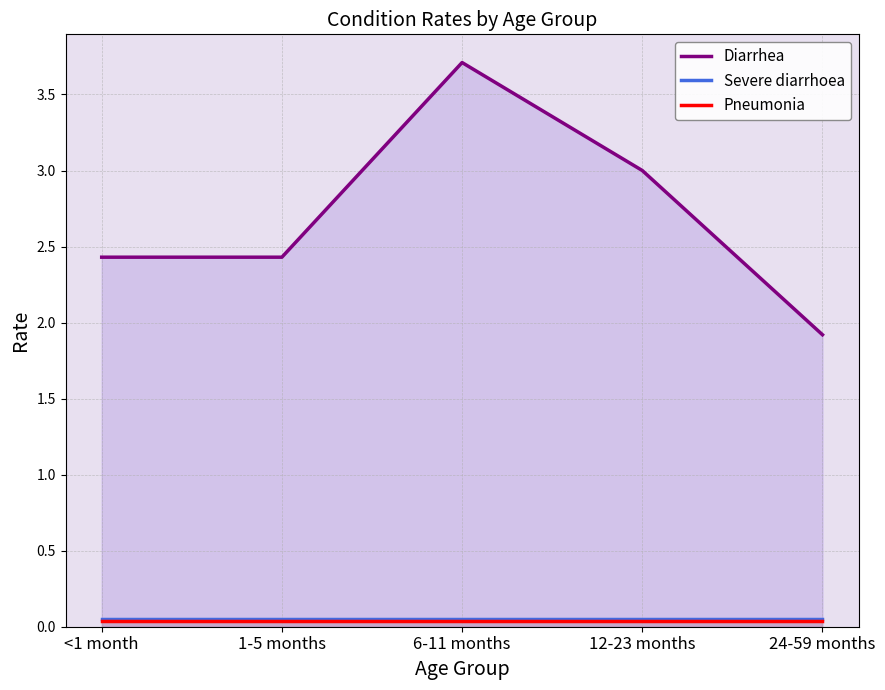

The Pneumonia series shows 0.1 at 24-59 months. True or false?

False